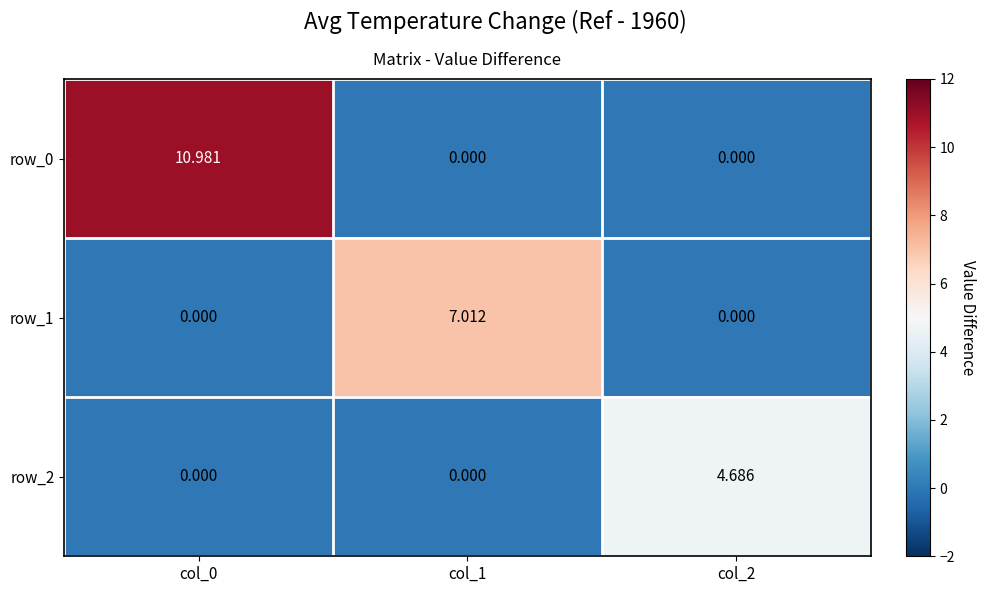

The value of row_0 at col_2 is 0.0. True or false?

True